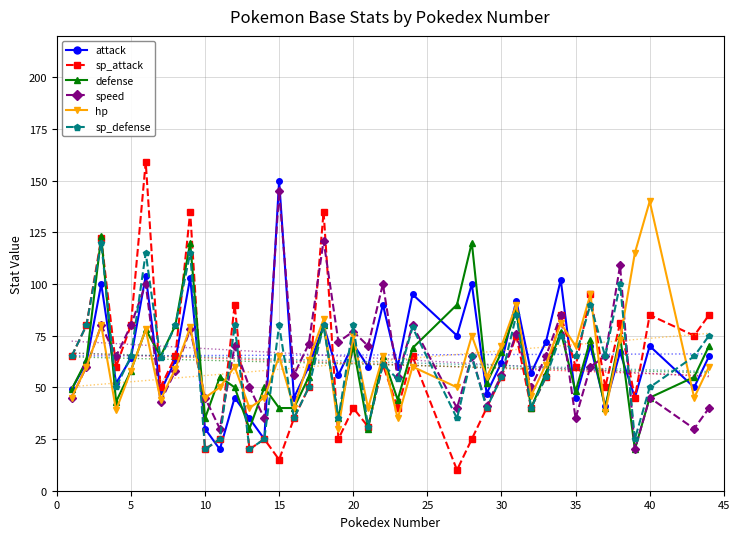

What is the approximate value of hp at 19, to the nearest 10?

30